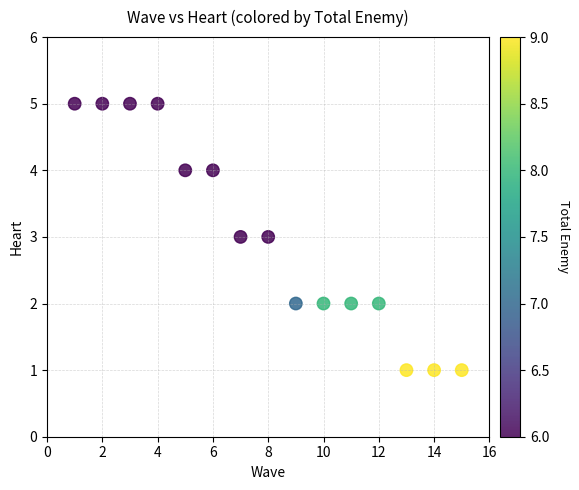

What is the range of Y values (max minus min)?

4